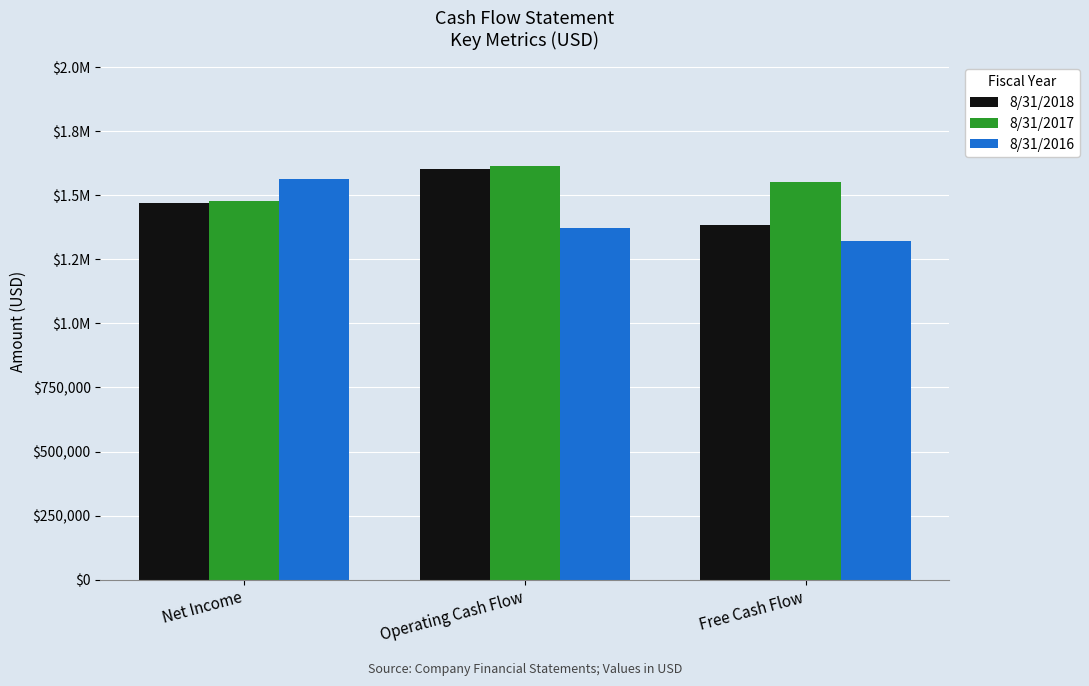

Between Net Income and Free Cash Flow, which series saw the biggest shift?

8/31/2016